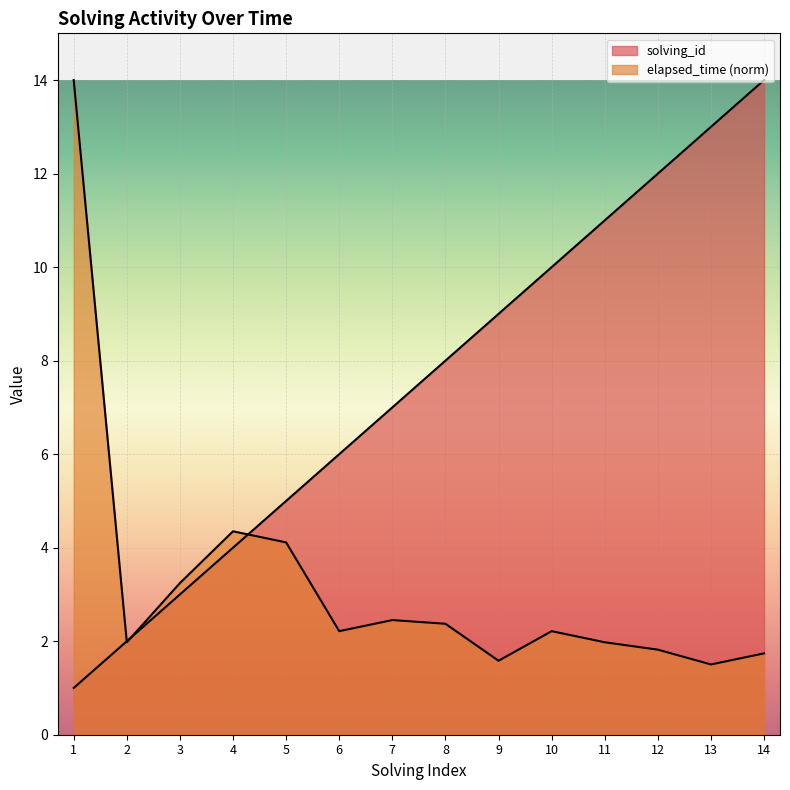

Is it true that elapsed_time equals 2.0 at 11?

True